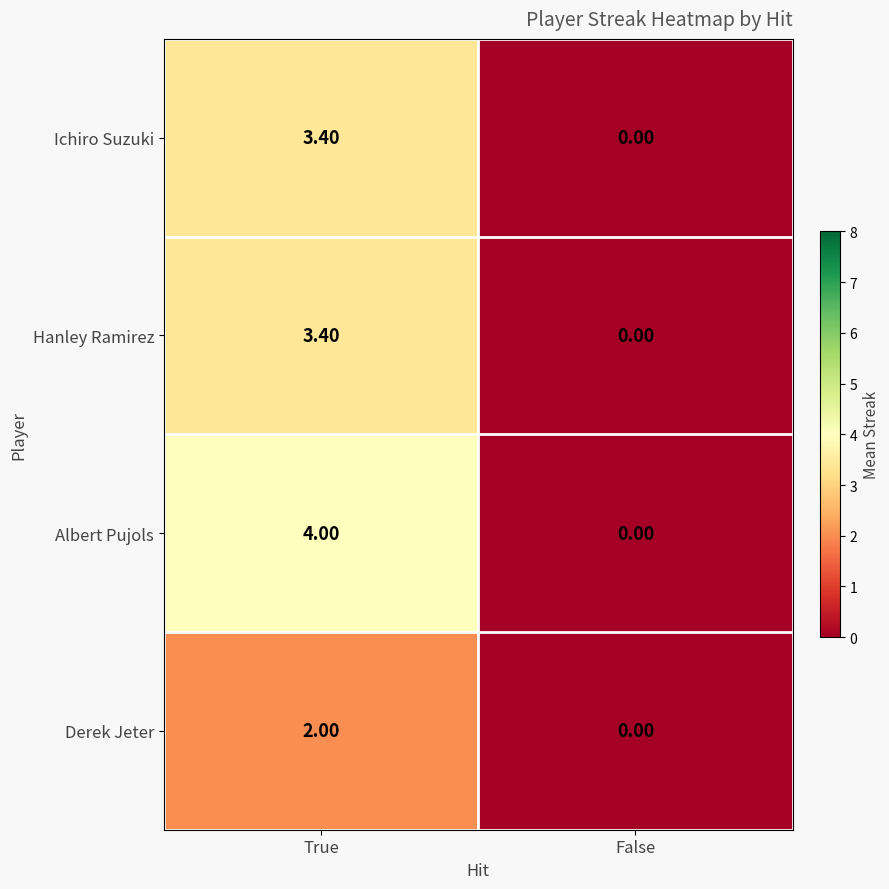

How many distinct data groups are displayed?

4